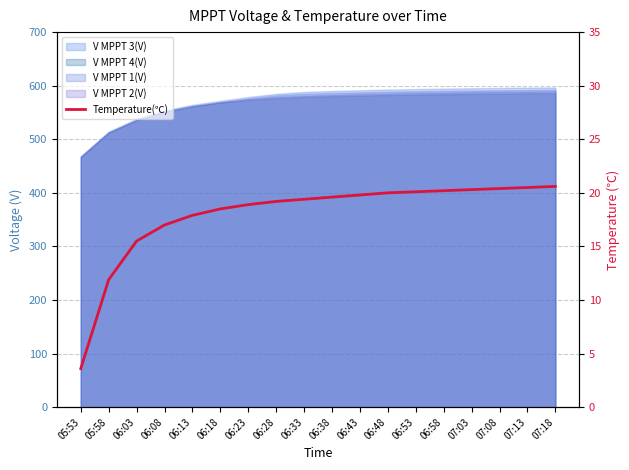

Rank the categories by value from highest to lowest.

07:18, 07:13, 07:08, 07:03, 06:58, 06:53, 06:48, 06:43, 06:38, 06:33, 06:28, 06:23, 06:18, 06:13, 06:08, 06:03, 05:58, 05:53